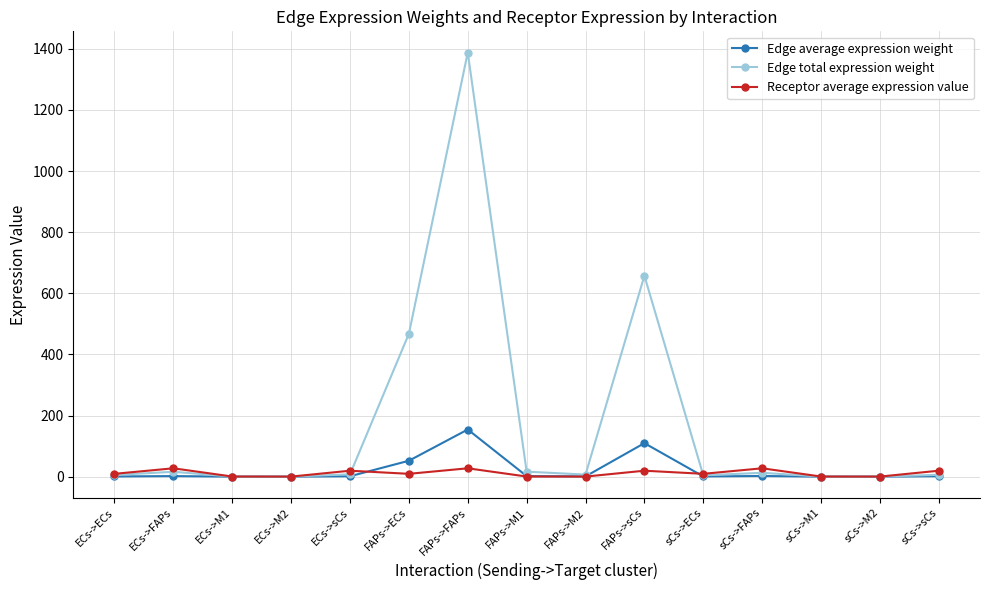

At which label does Edge total expression weight reach its peak?

FAPs->FAPs